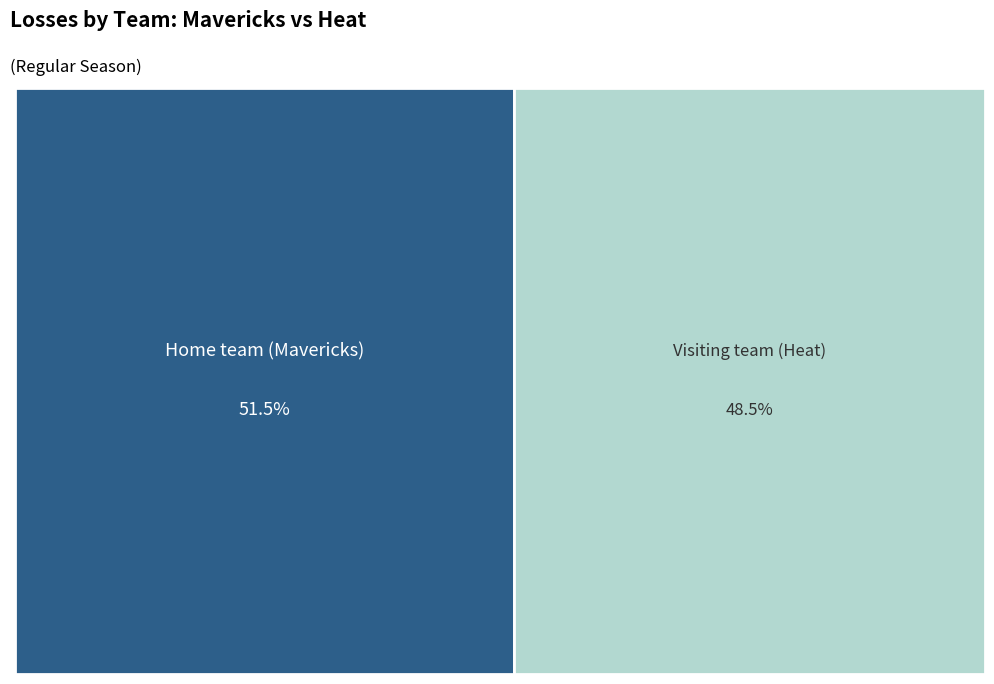

Count the number of slices in the pie.

2